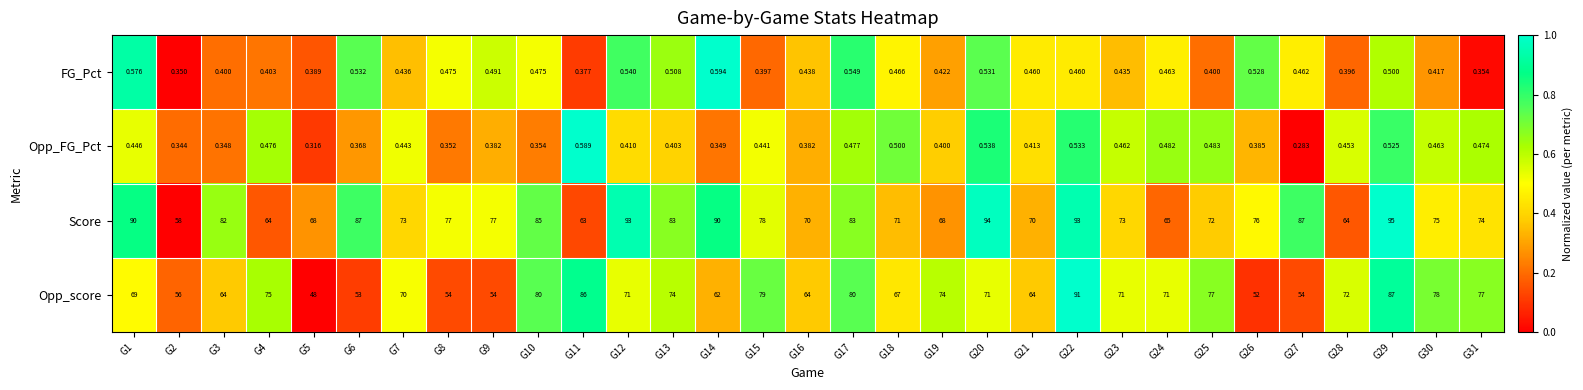

Is the value of FG_Pct at G4 greater than the value of Score at G15?

No